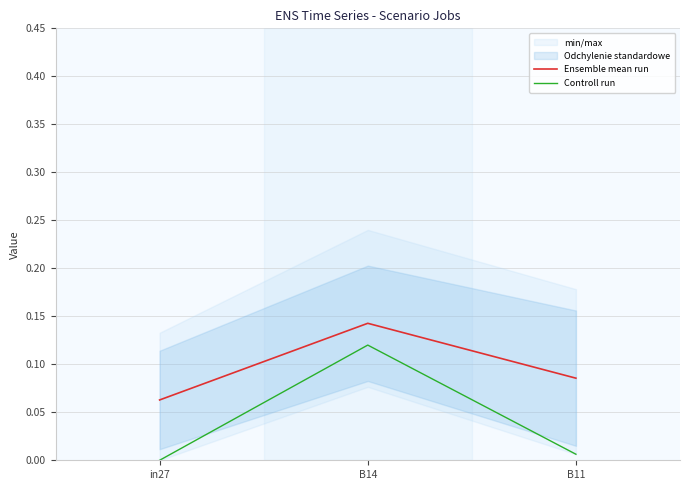

What is the label of the 1st point from the right?

B11